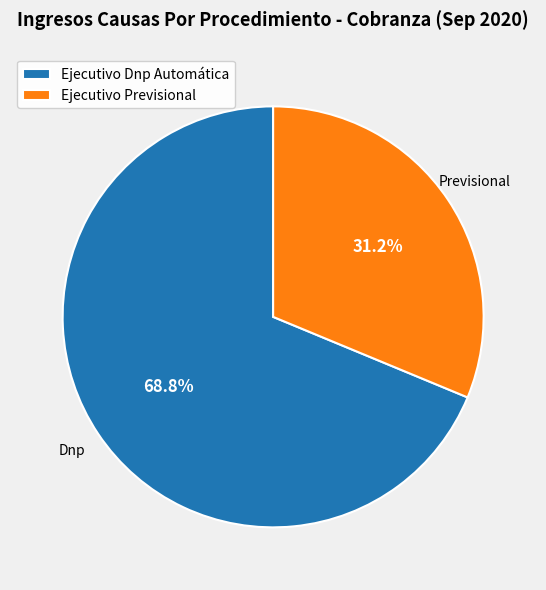

Which slice is the smallest?

Ejecutivo Previsional